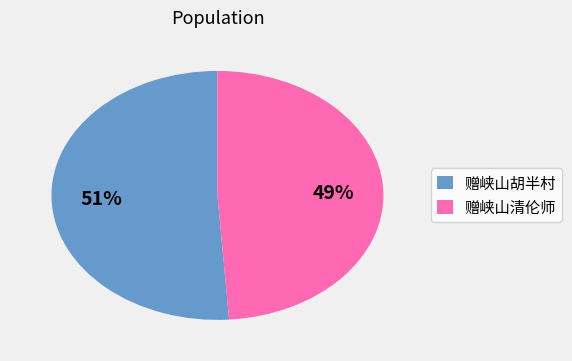

The 赠峡山胡半村 slice represents 51% of the pie. True or false?

True